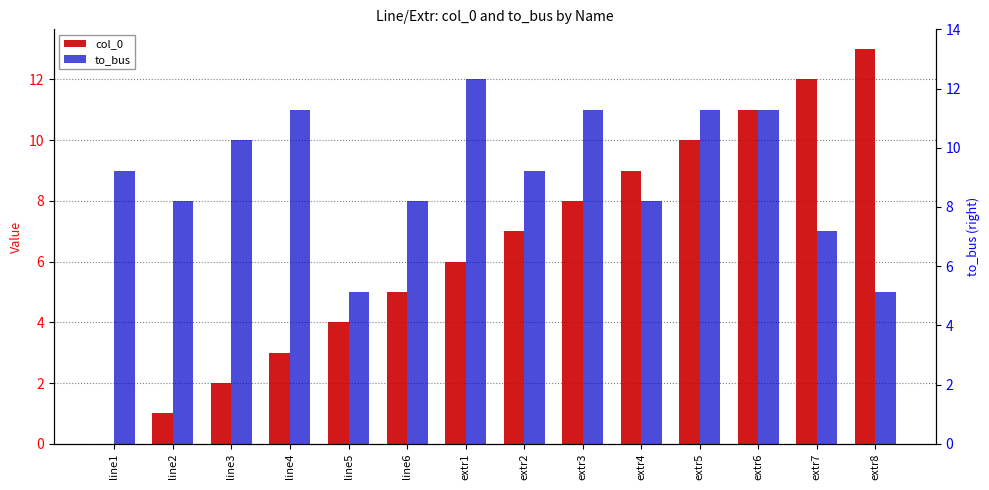

The value of col_0 at line6 is 3. True or false?

False